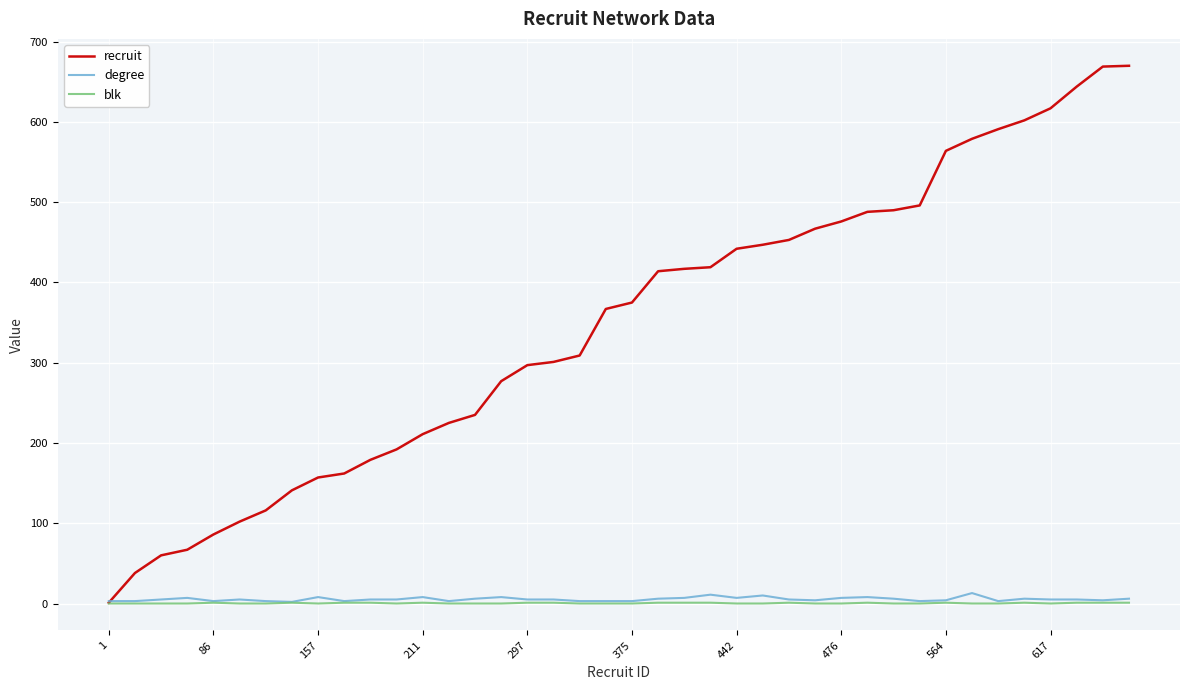

What is the greatest value displayed?

670